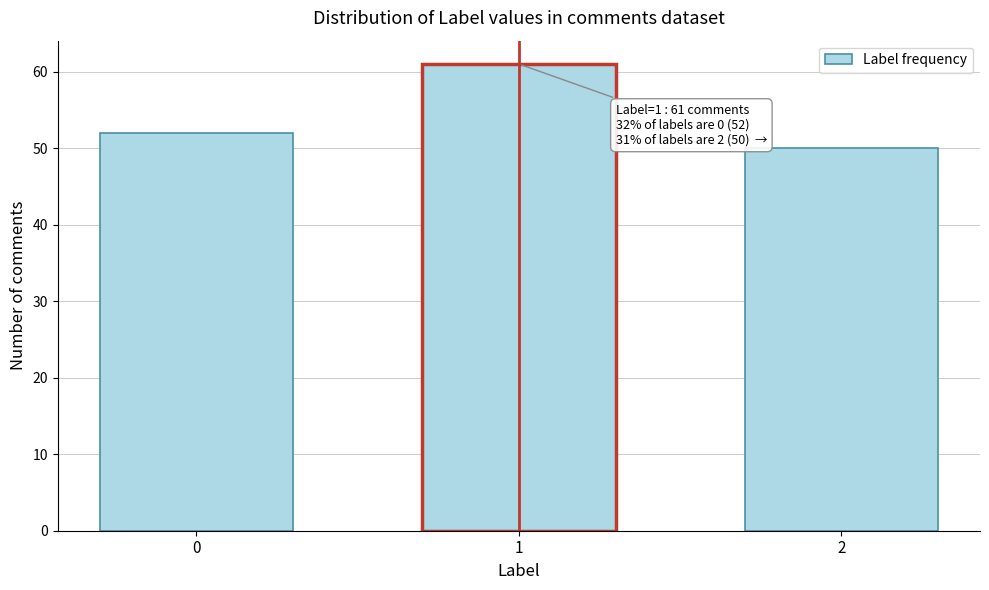

Reading right to left, what are all the values shown in this chart?

2=50	1=61	0=52